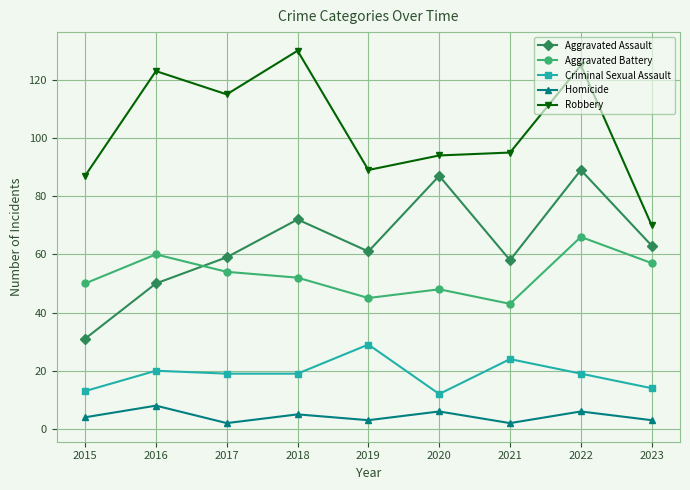

What is the value of the Robbery point at the 1st from the left?

87